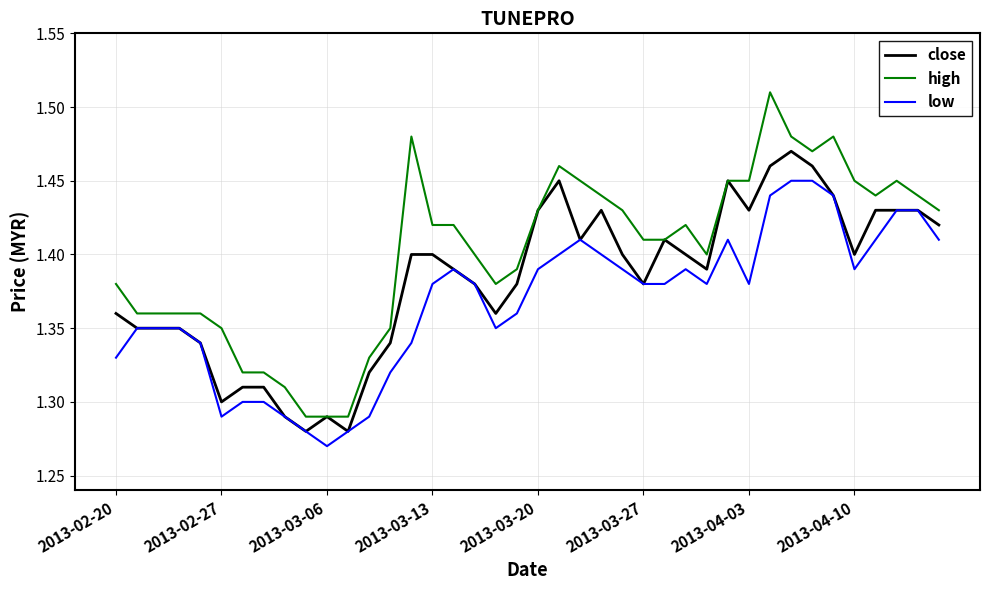

Rank the series by their average value, from highest to lowest.

high, close, low